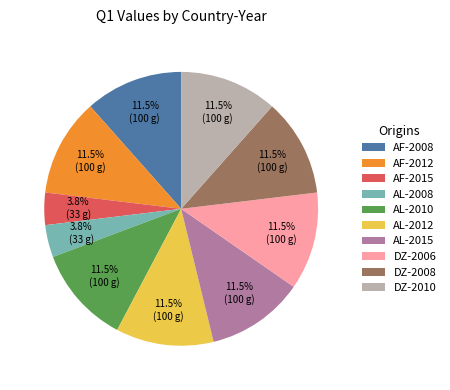

To the nearest percent, what is the difference between the largest and smallest slice percentages?

8%